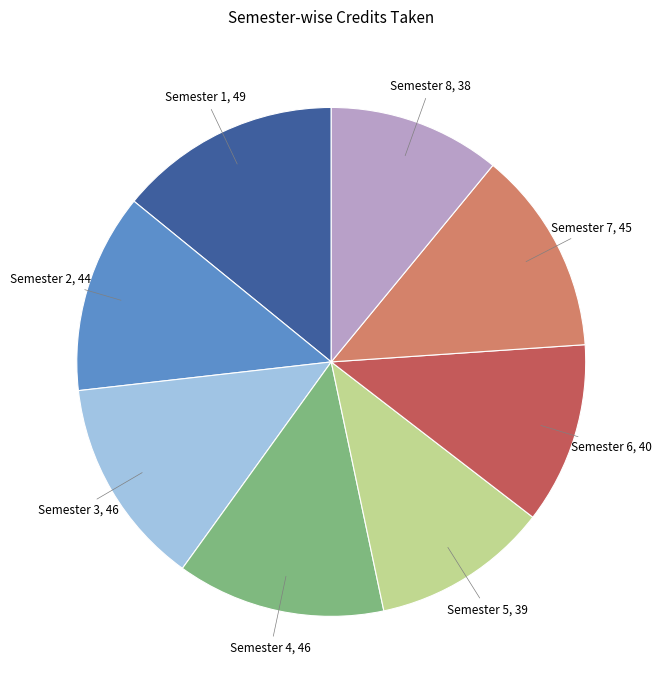

Is there any slice that represents more than half of the pie?

No